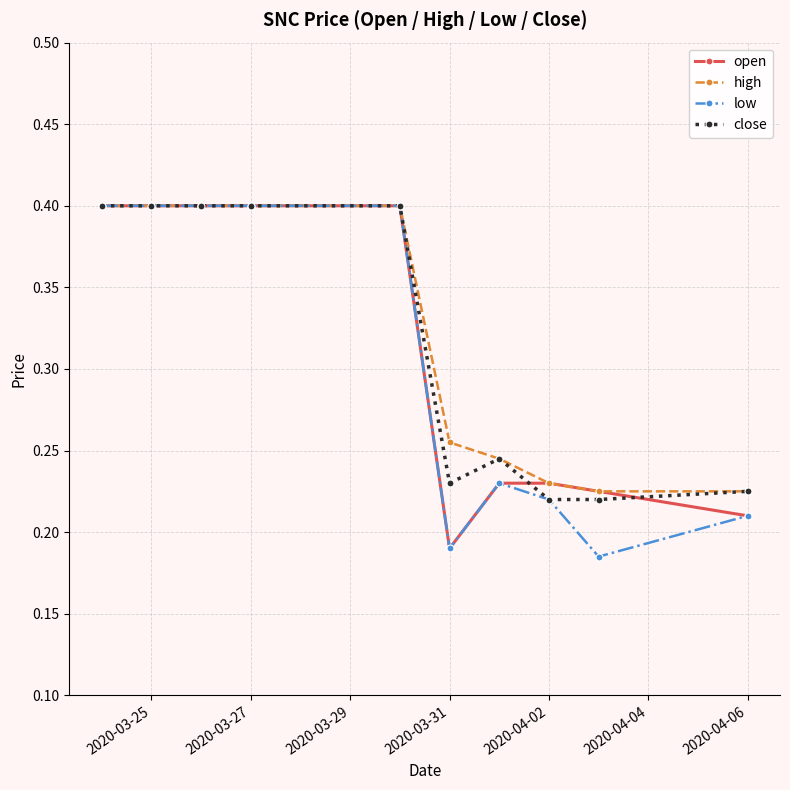

What is the greatest value displayed?

0.4